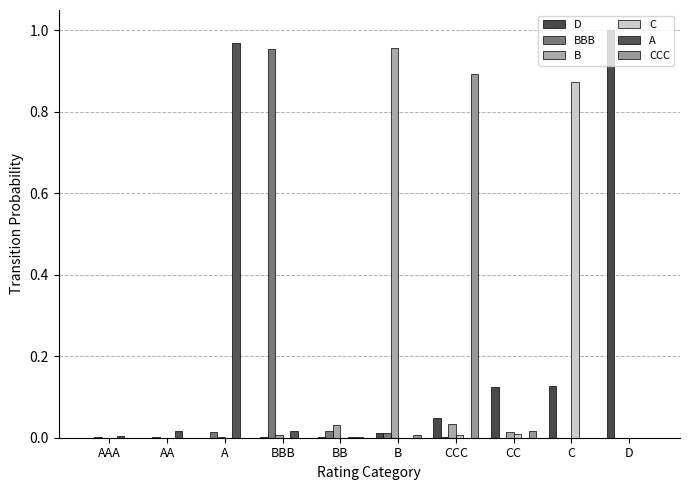

What are all the series names shown in the legend?

D, BBB, B, C, A, CCC